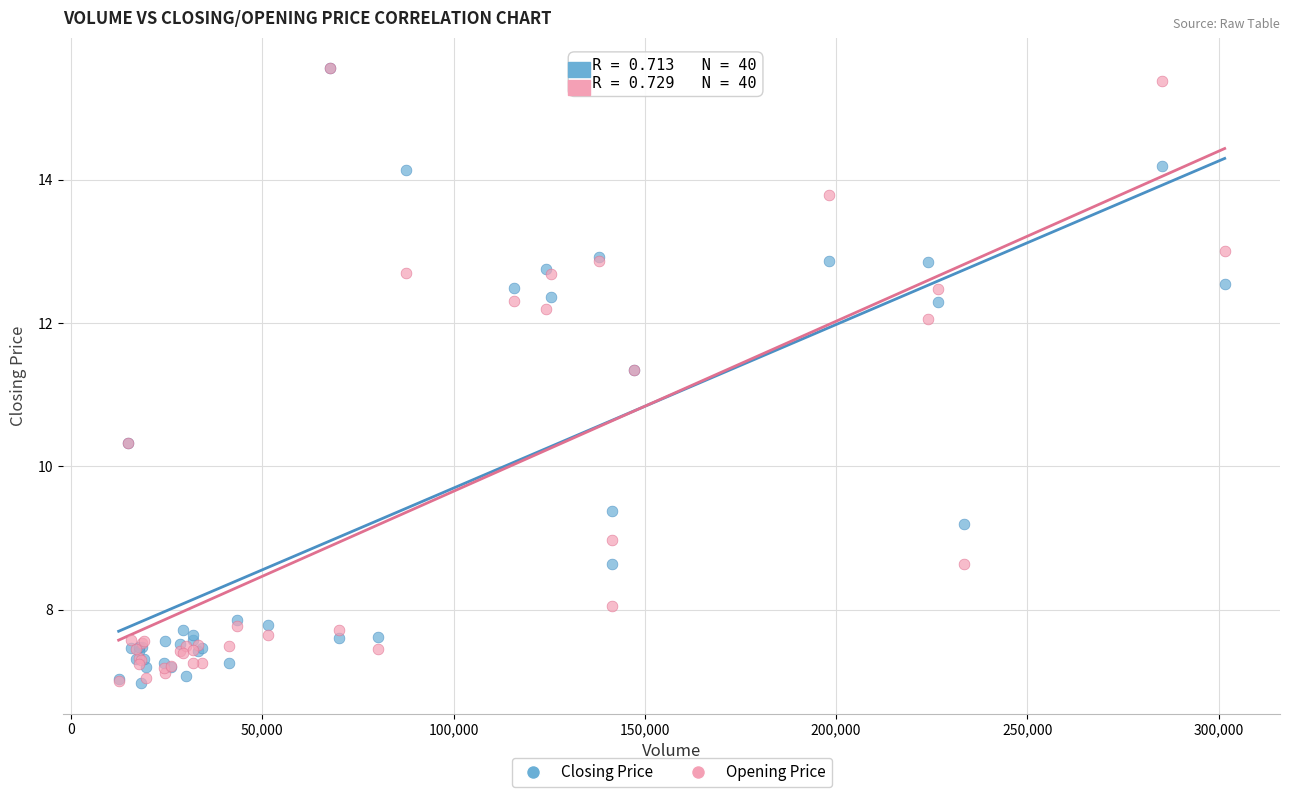

What are all the series names shown in the legend?

Closing Price, Opening Price